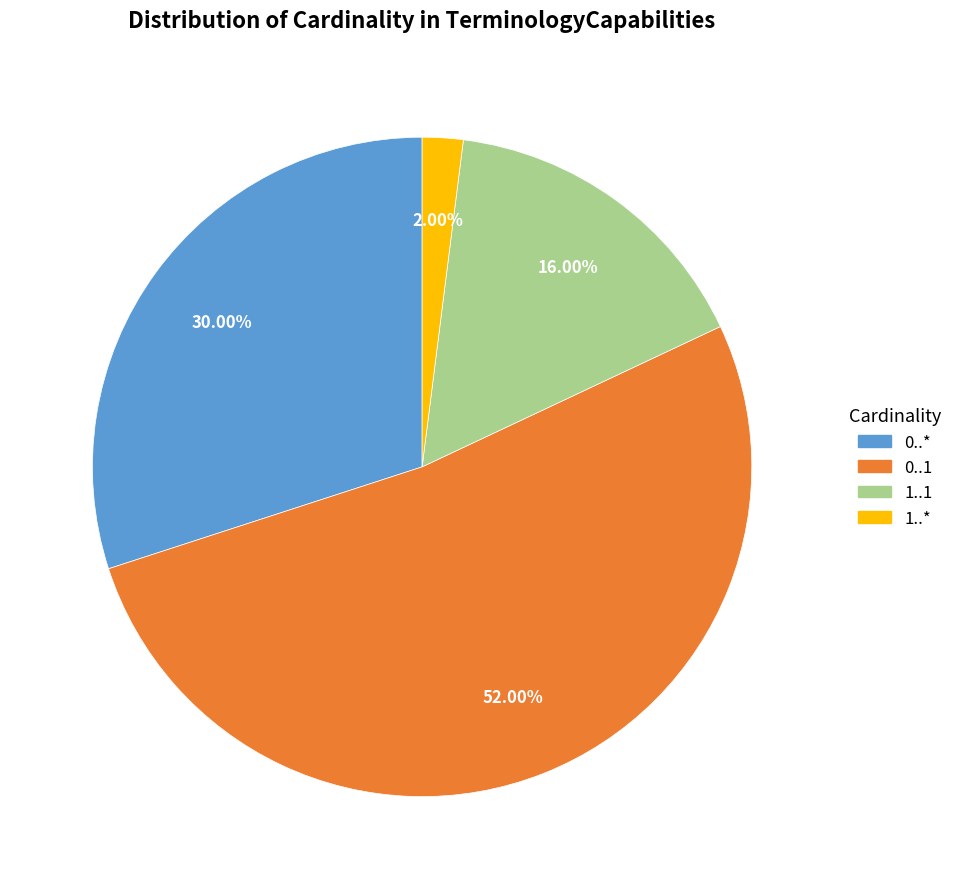

Count the number of slices in the pie.

4